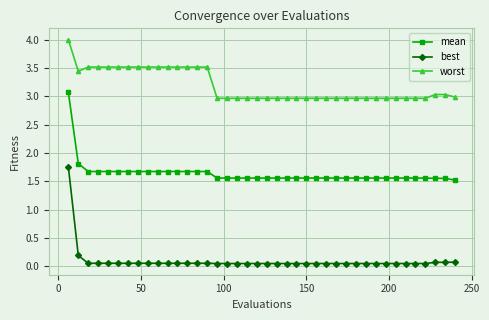

What is the value of the worst point at the 25th from the left?

3.0